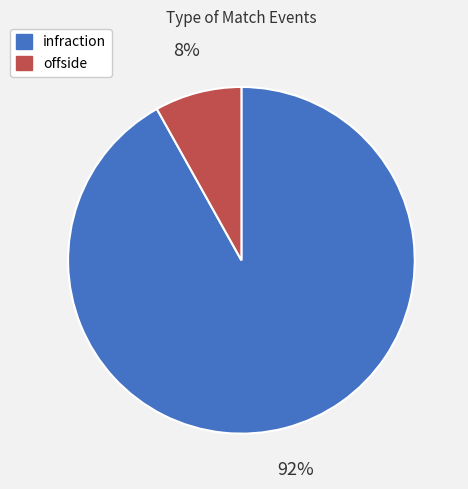

Is the sum of infraction and offside greater than half?

Yes